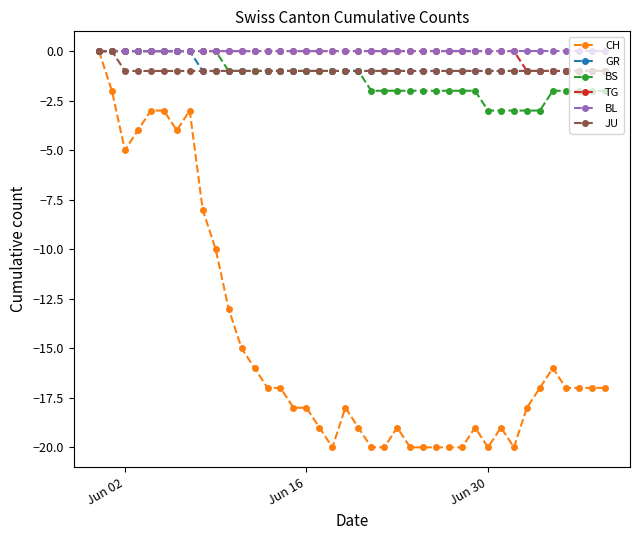

Which series has the widest spread of values?

CH